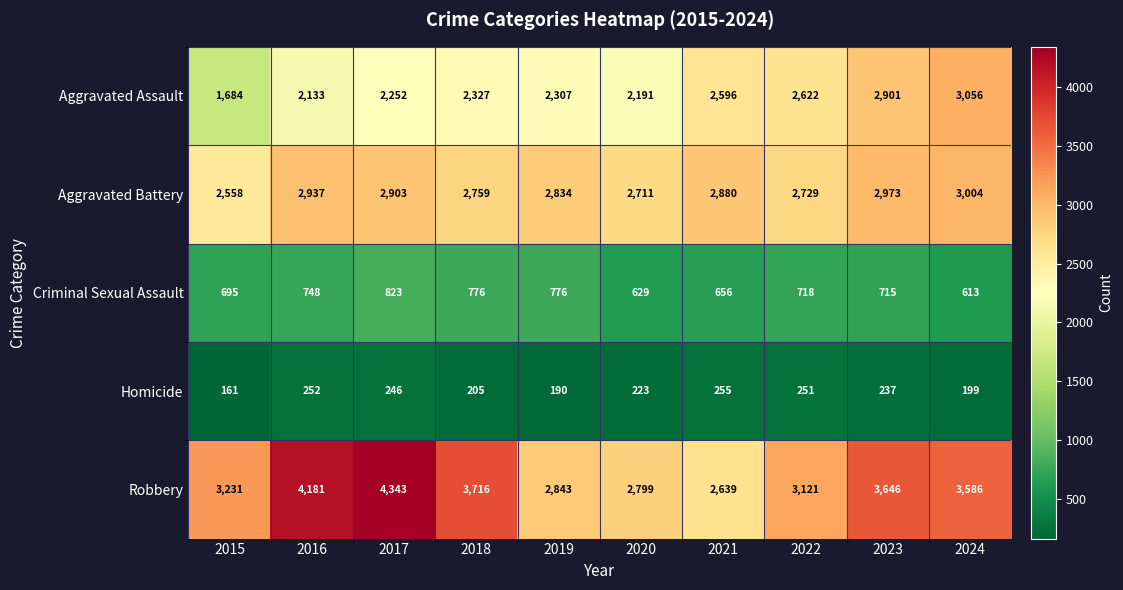

Between 2015 and 2023, which series saw the biggest shift?

Aggravated Assault